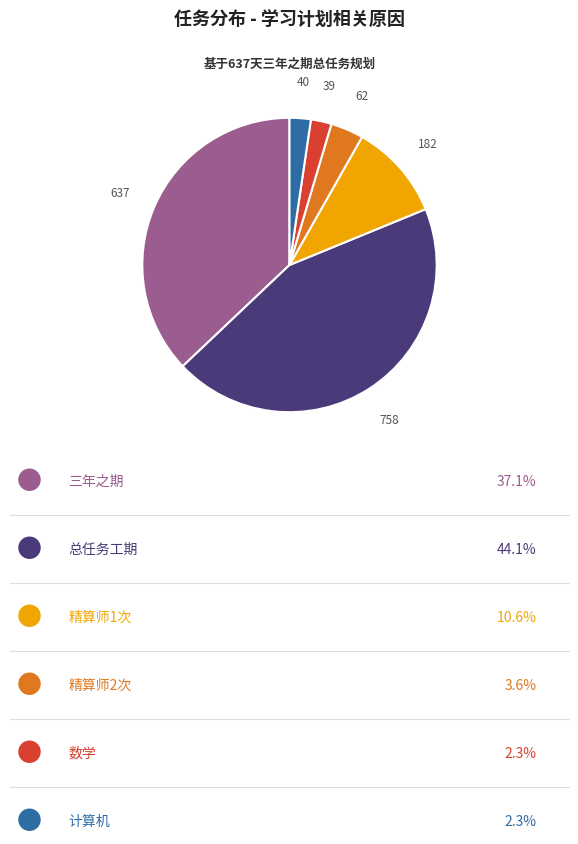

Is there a majority slice in this chart?

No